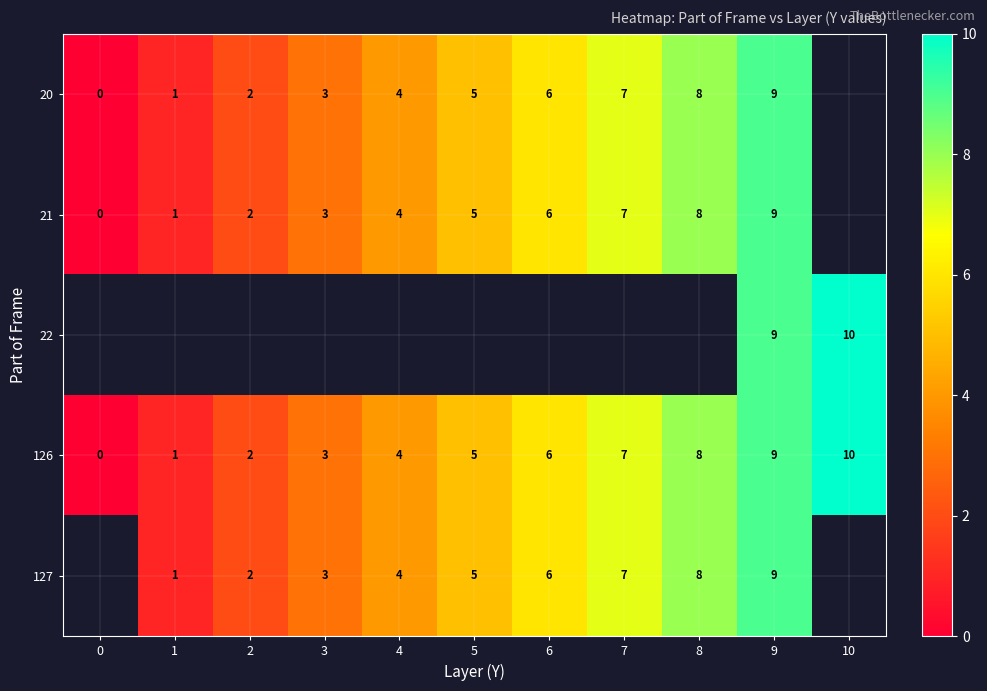

At how many categories does at least one series exceed 5?

5